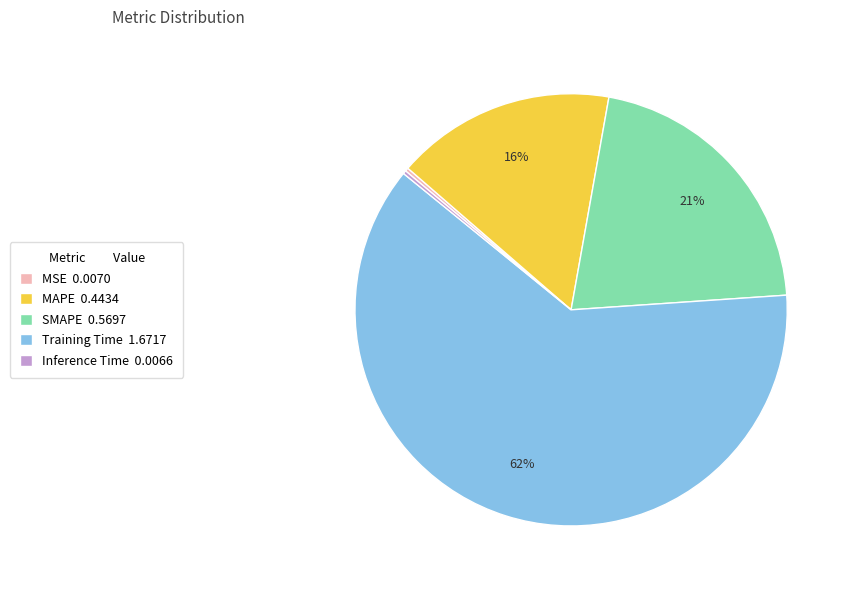

What percentage is the SMAPE 0.5697 slice, to the nearest percent?

21%